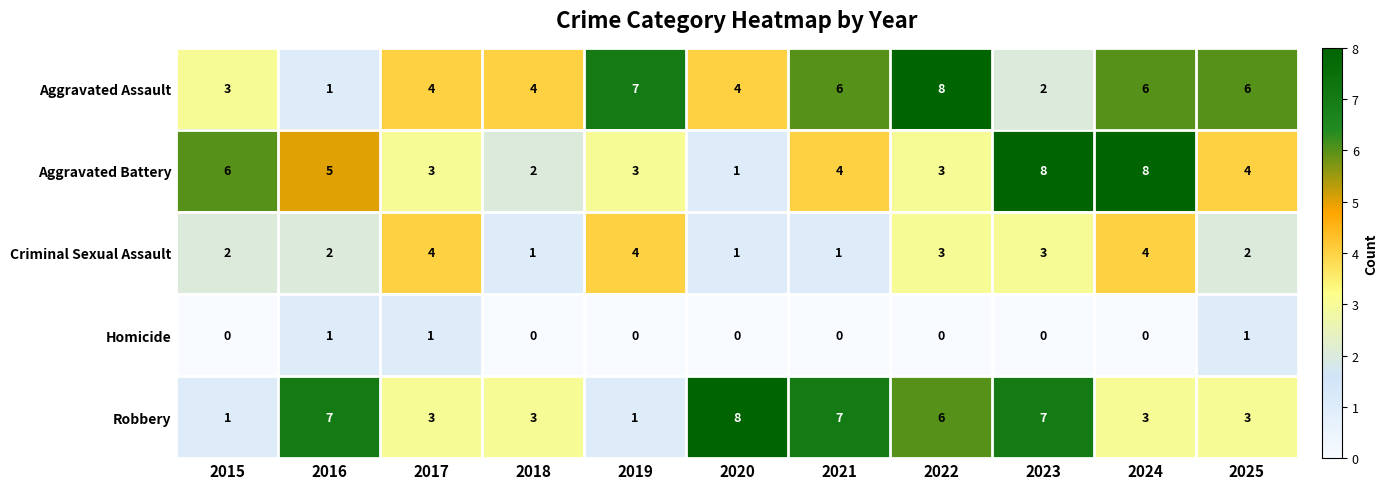

Count the Aggravated Assault values in the range 3 to 6.

7